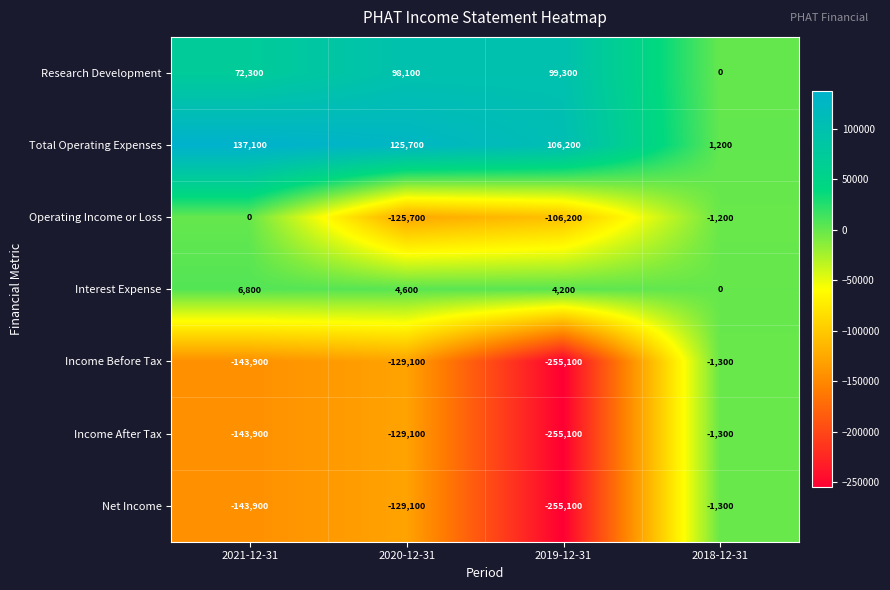

Count the number of categories in the chart.

4